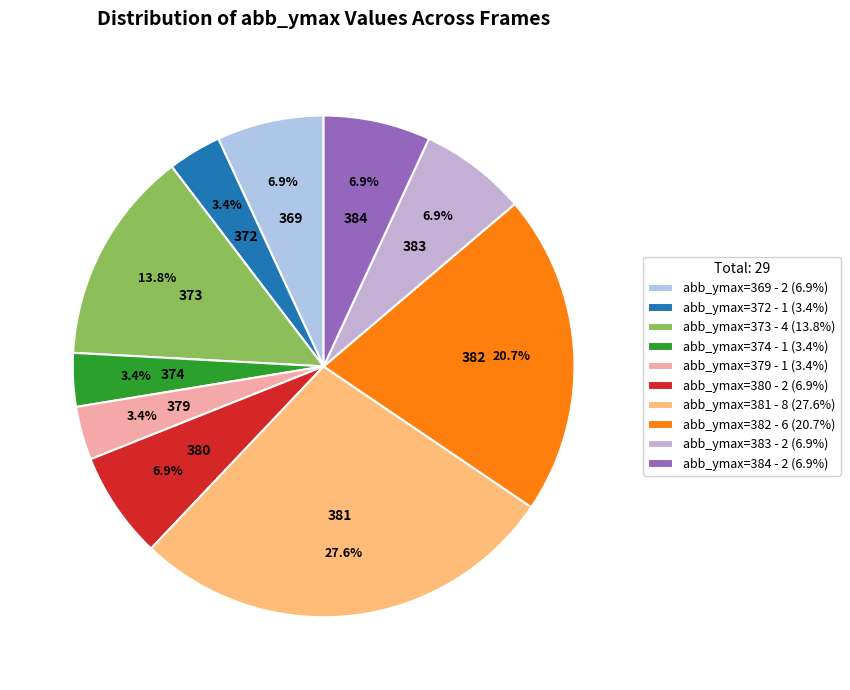

What is the largest slice in the pie chart?

abb_ymax=381 - 8 (27.6%)